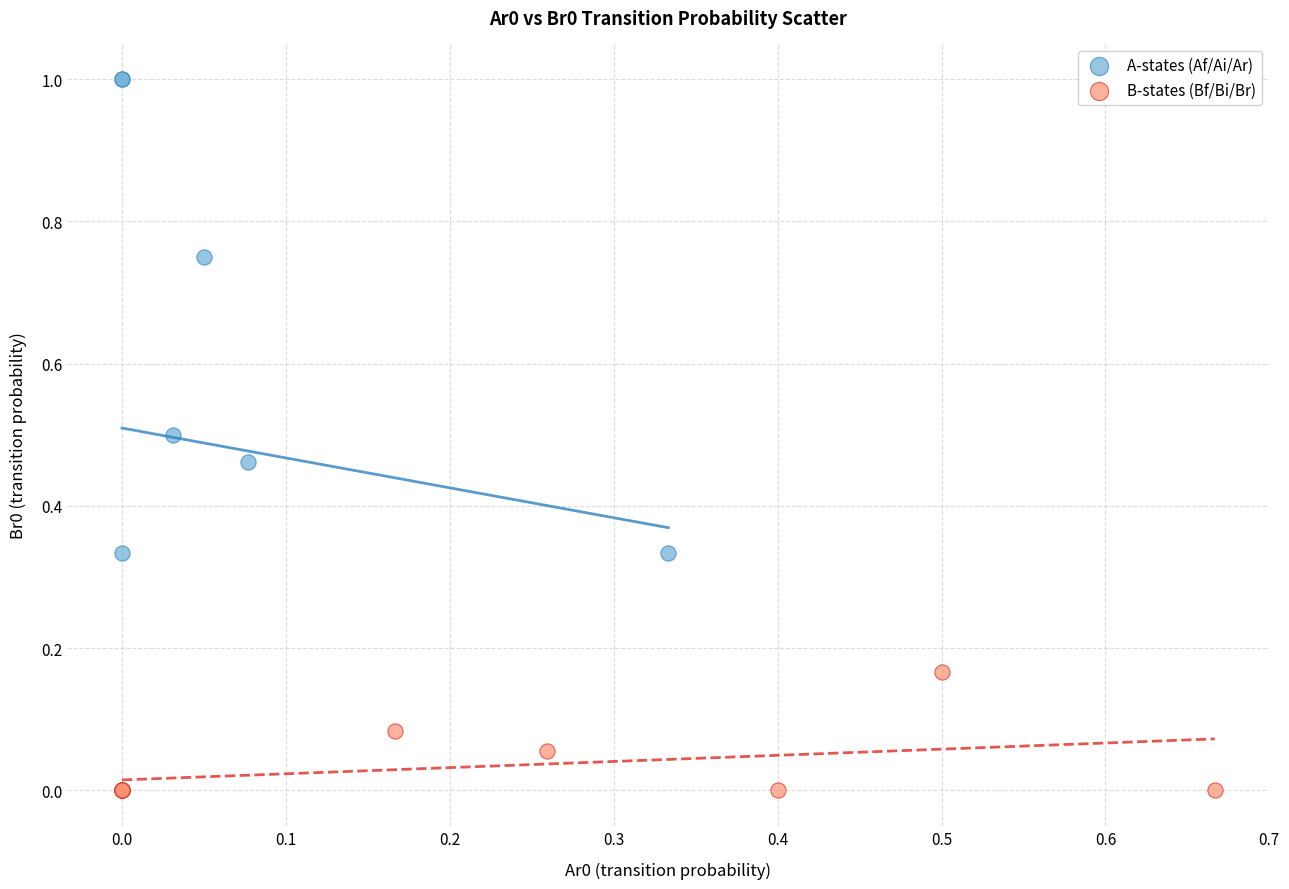

Which series has the largest Y range (max minus min)?

A-states (Af/Ai/Ar)